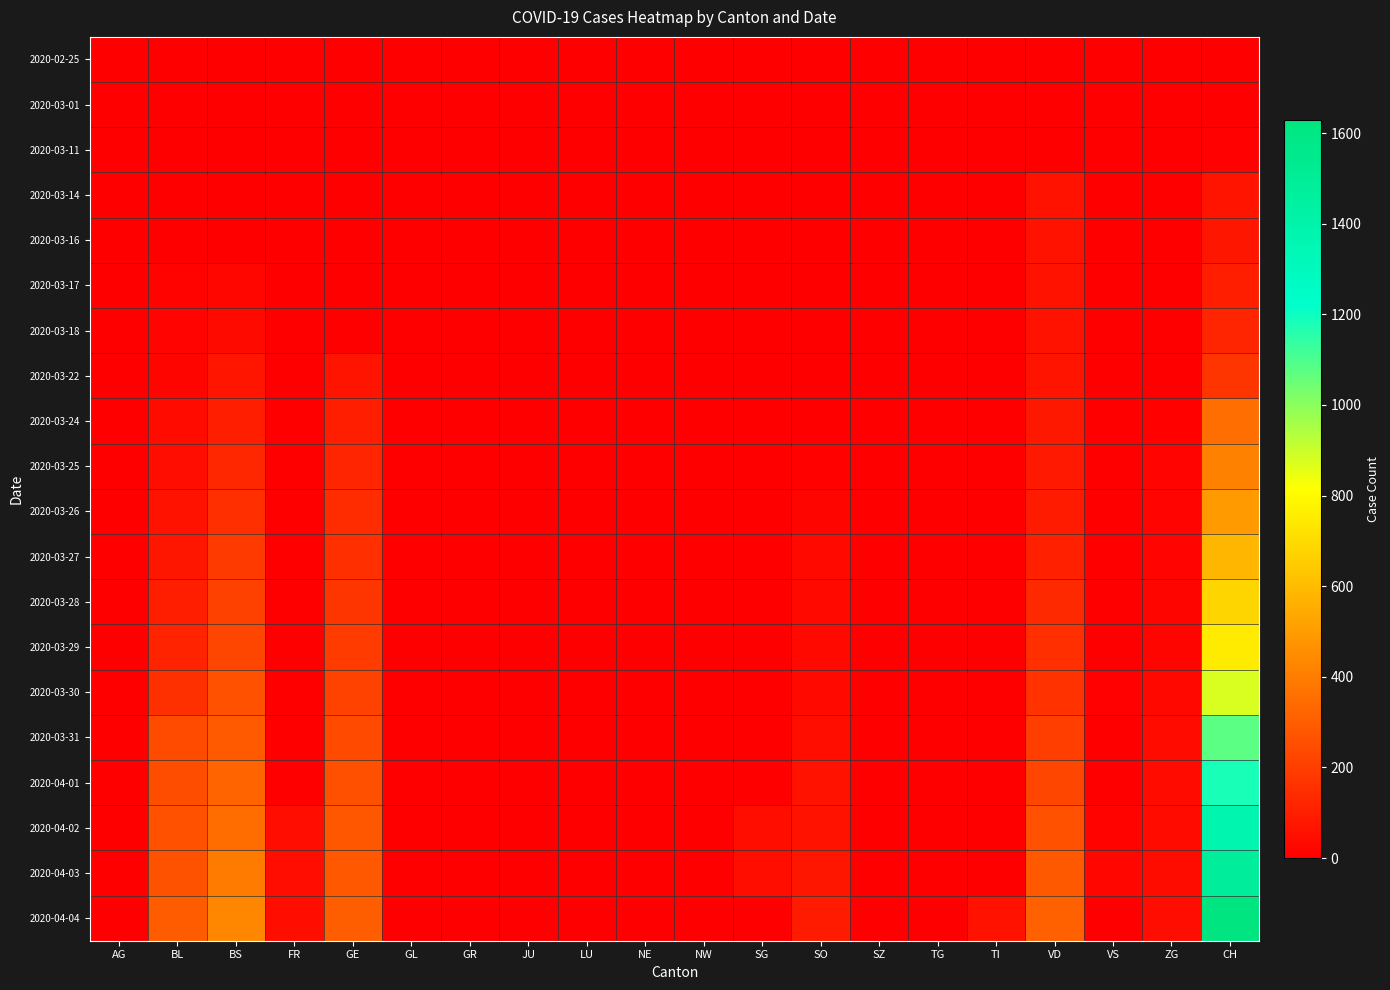

Which has a higher value, BL or VS?

BL